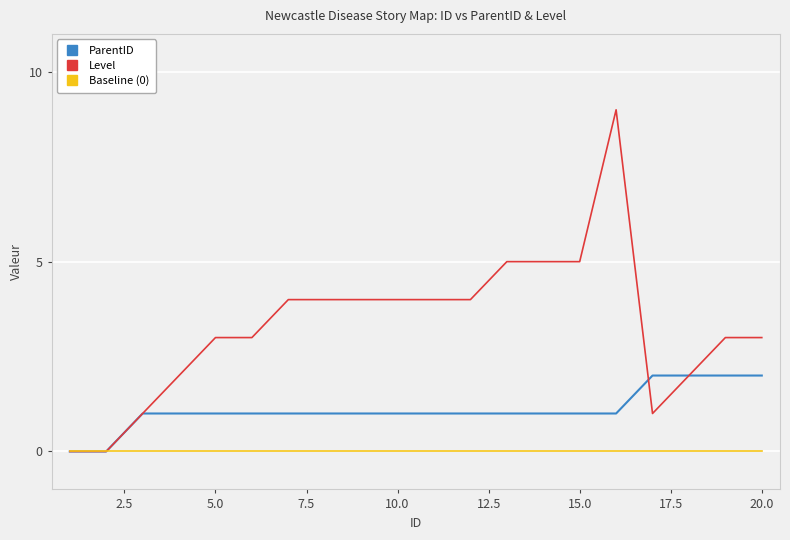

How many lines are shown in the chart?

3